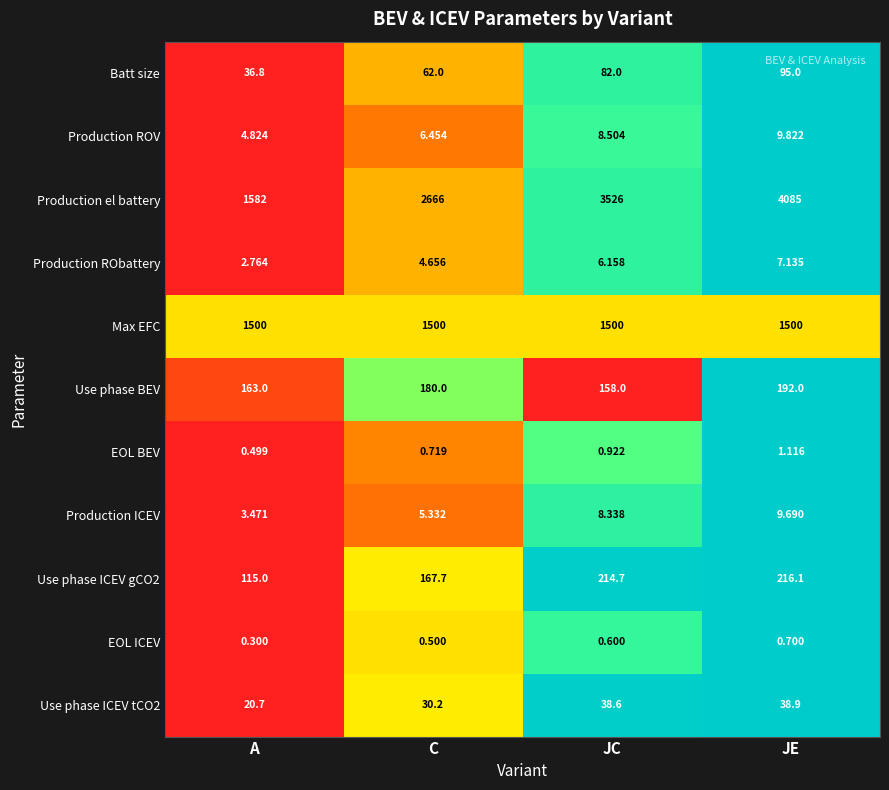

How many data points does each series have?

4